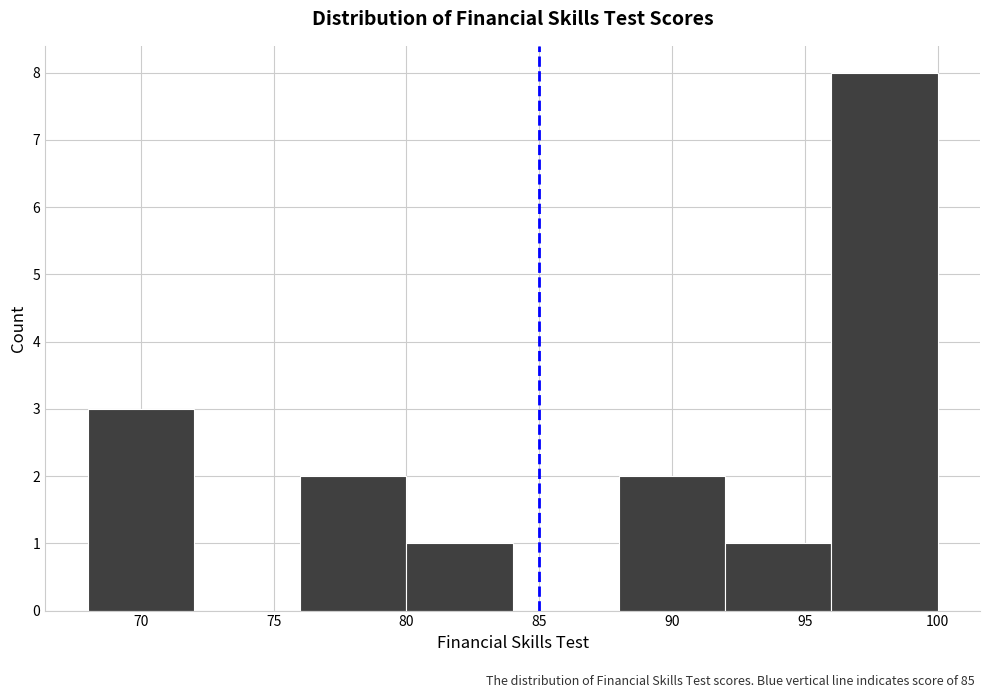

Reading left to right, transcribe this chart: for each bar, give the range it covers on the x-axis and its height. The values are not printed on the chart, so give them approximately, as read against the axis.

68 to 72: 3
72 to 76: 0
76 to 80: 2
80 to 84: 1
84 to 88: 0
88 to 92: 2
92 to 96: 1
96 to 100: 8